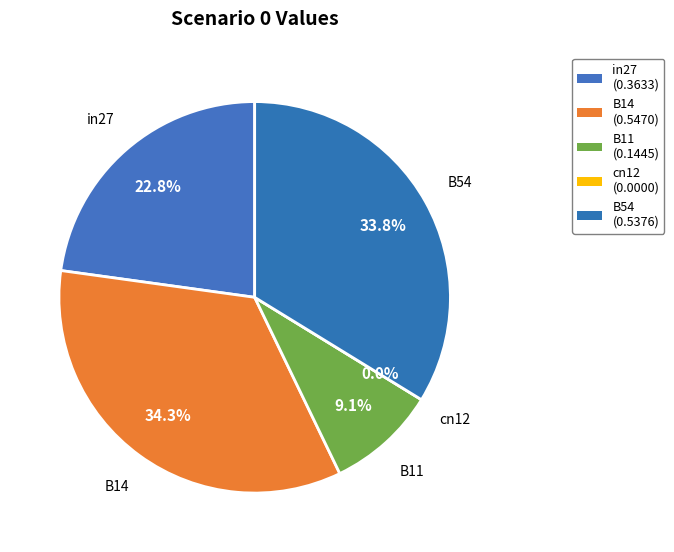

Which category has the biggest portion of the pie?

B14